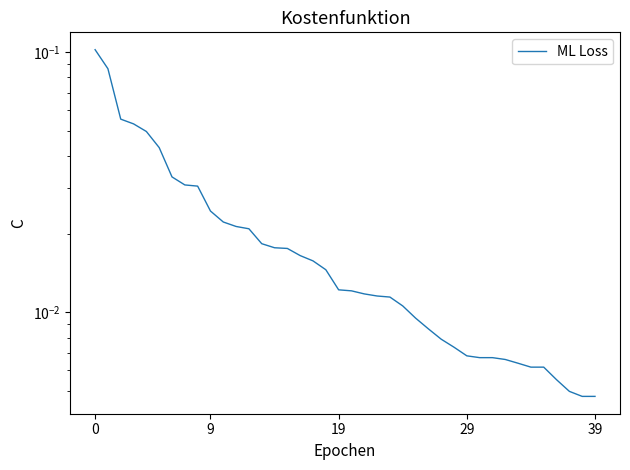

How many lines are shown in the chart?

1